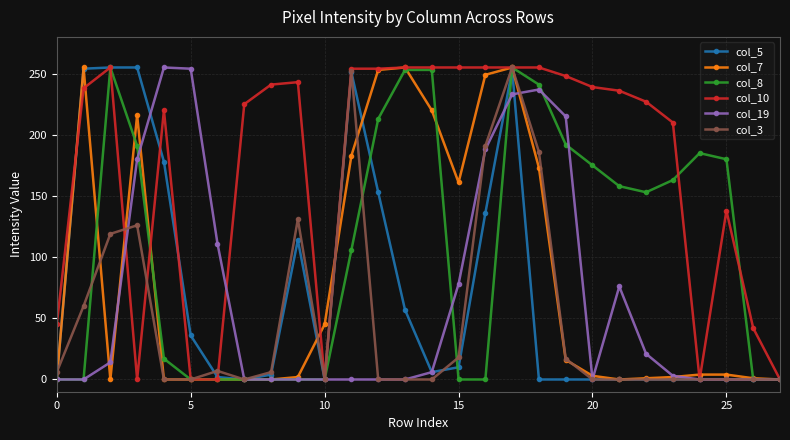

True or false: col_19 has more than 0 interior local peaks.

True